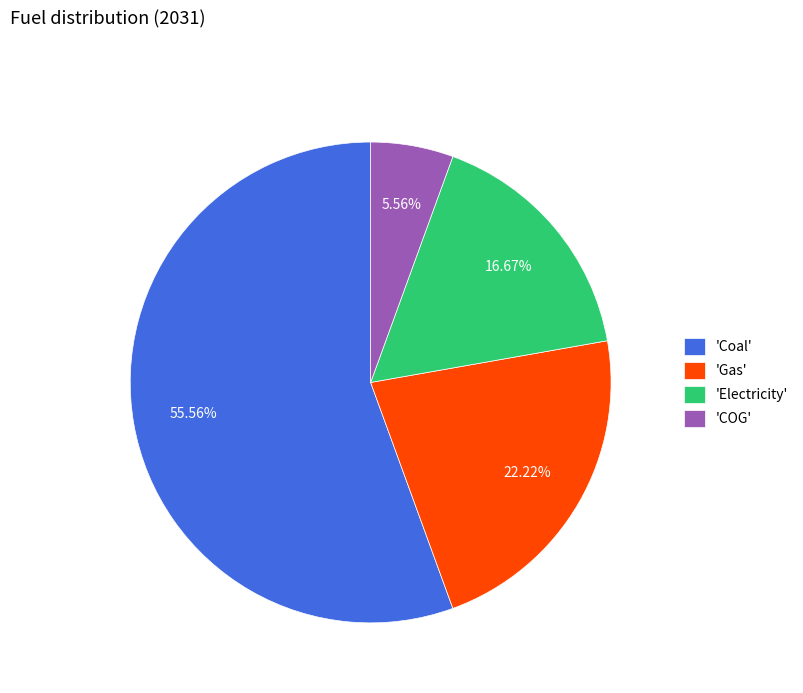

How many segments does this pie chart have?

4